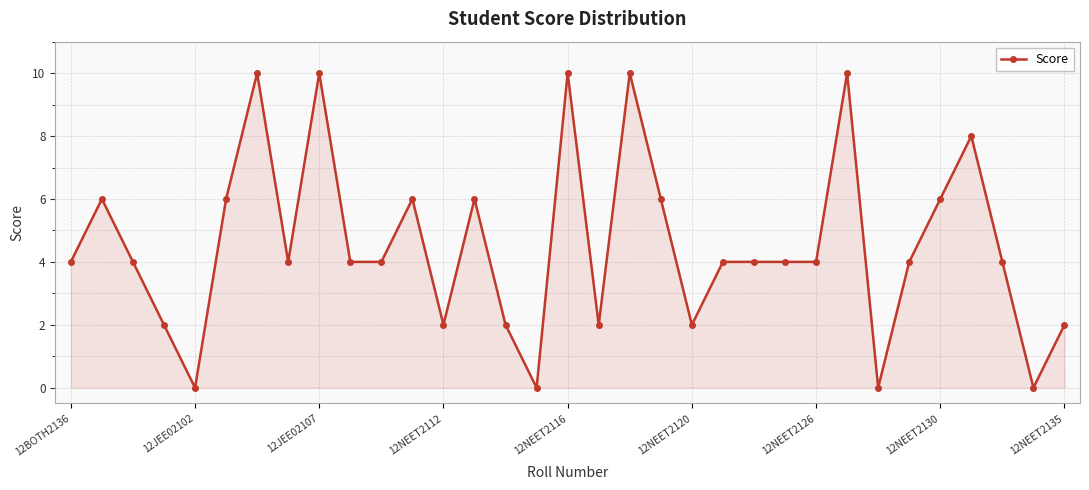

What is the difference between the maximum and minimum values?

10